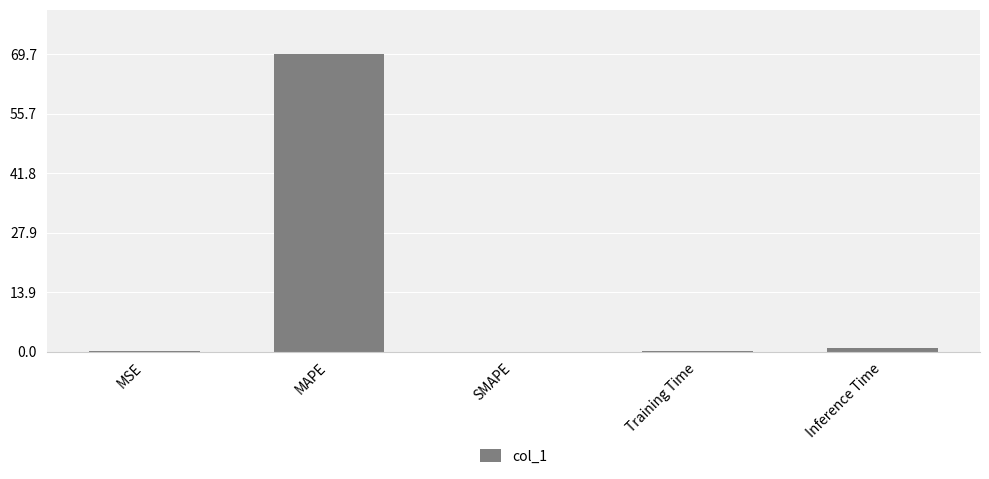

Is it true that the value at SMAPE is -37.0?

False